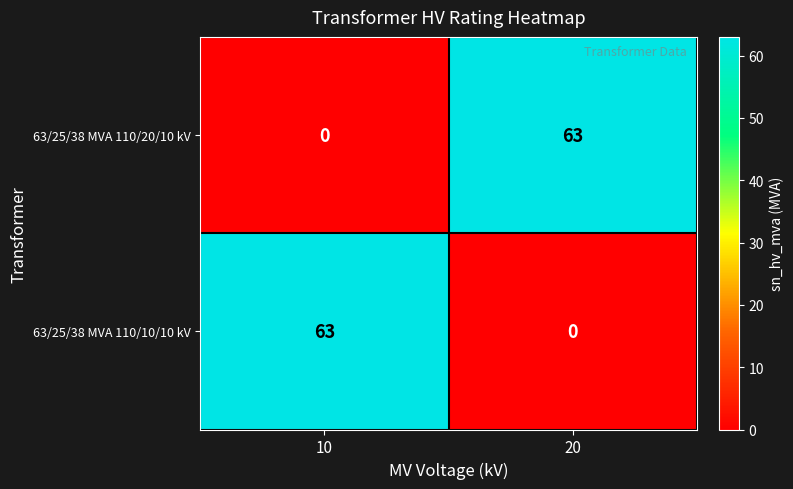

What is the maximum value for 63/25/38 MVA 110/10/10 kV?

63